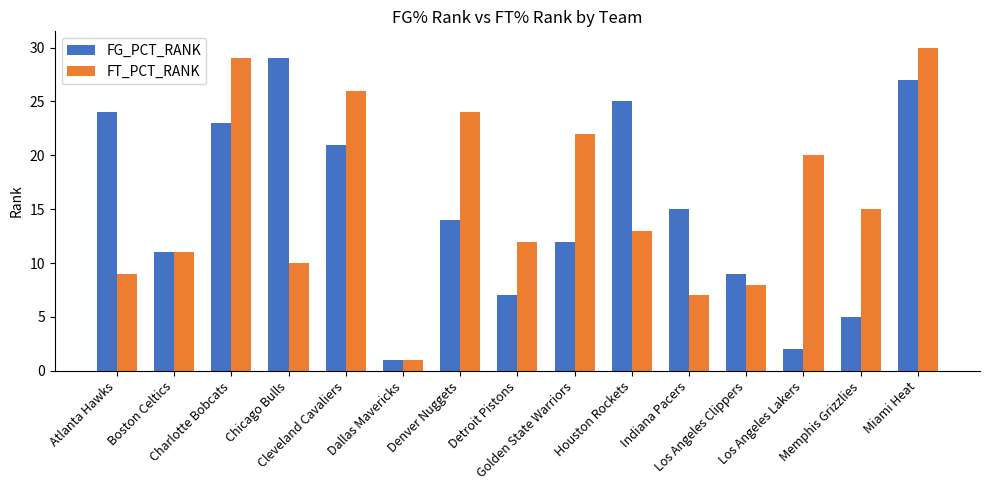

Count the number of data series in this chart.

2